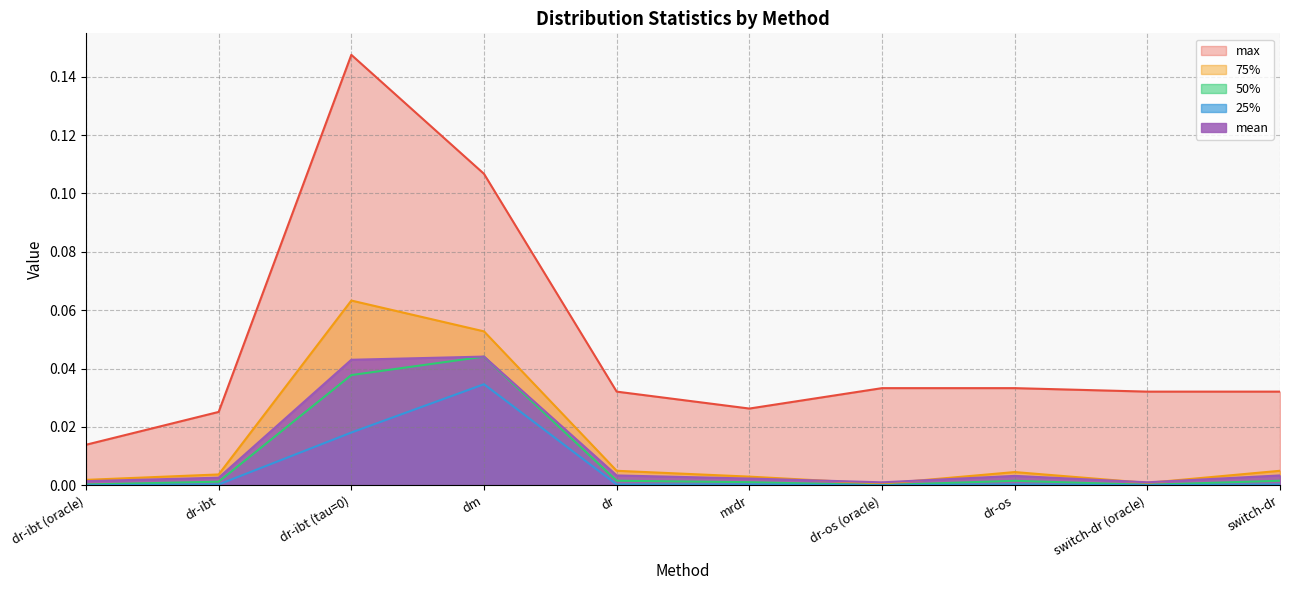

At dr-ibt, list the series in order from smallest to largest.

25%, 50%, mean, 75%, max